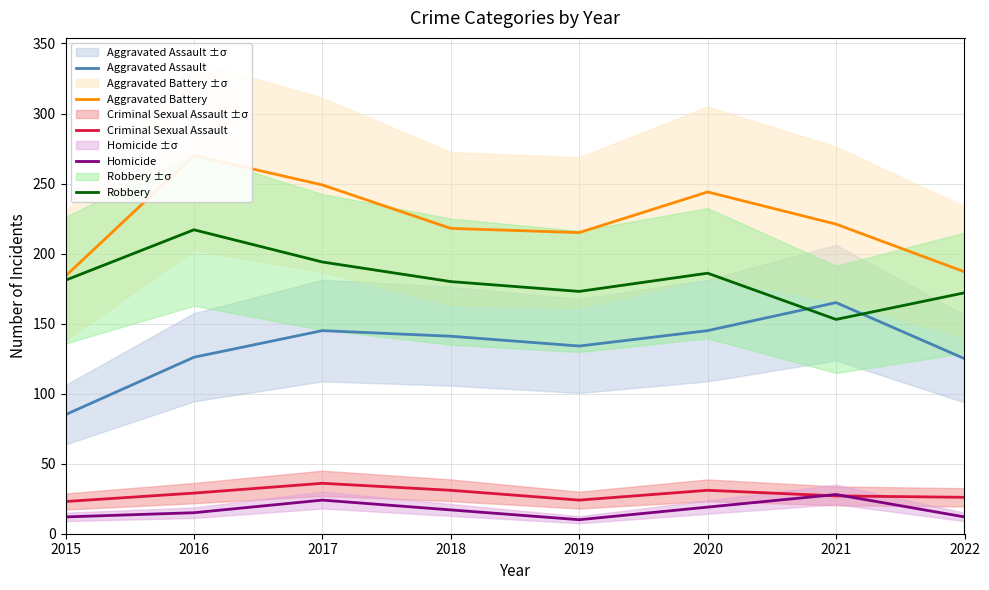

What is the difference between the highest and lowest values at 2016?

255